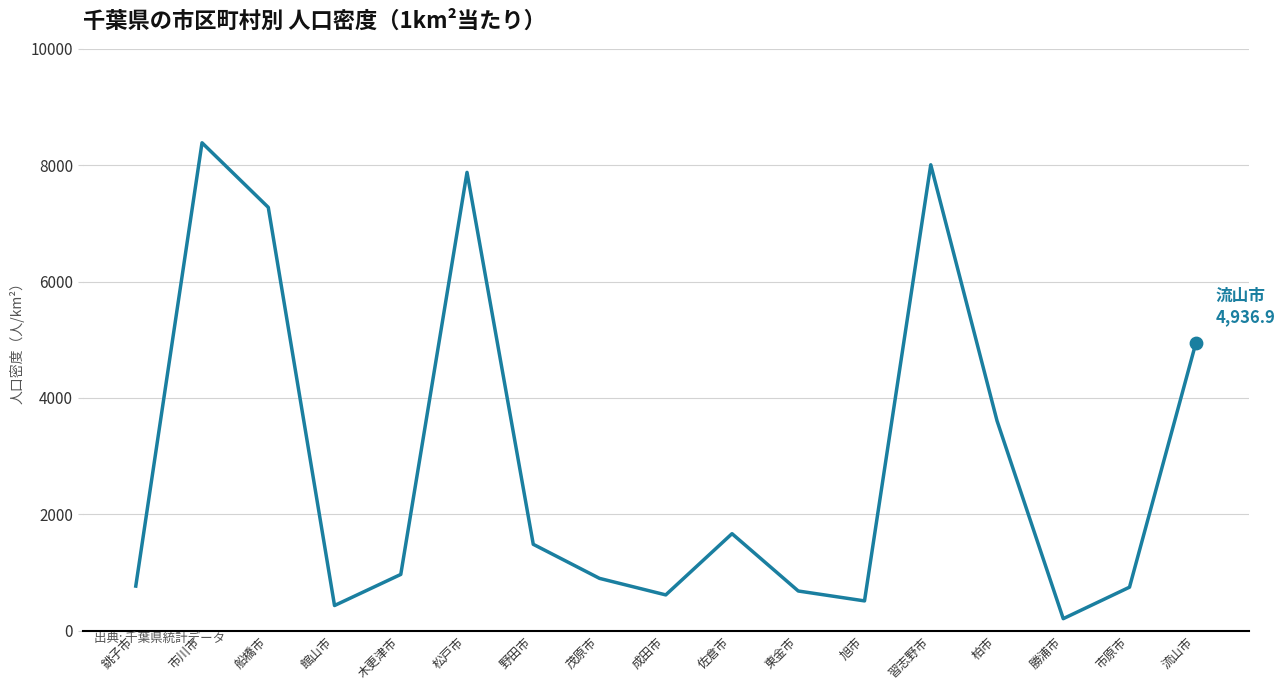

Approximately how many times larger is the value at 船橋市 compared to 佐倉市?

4.4